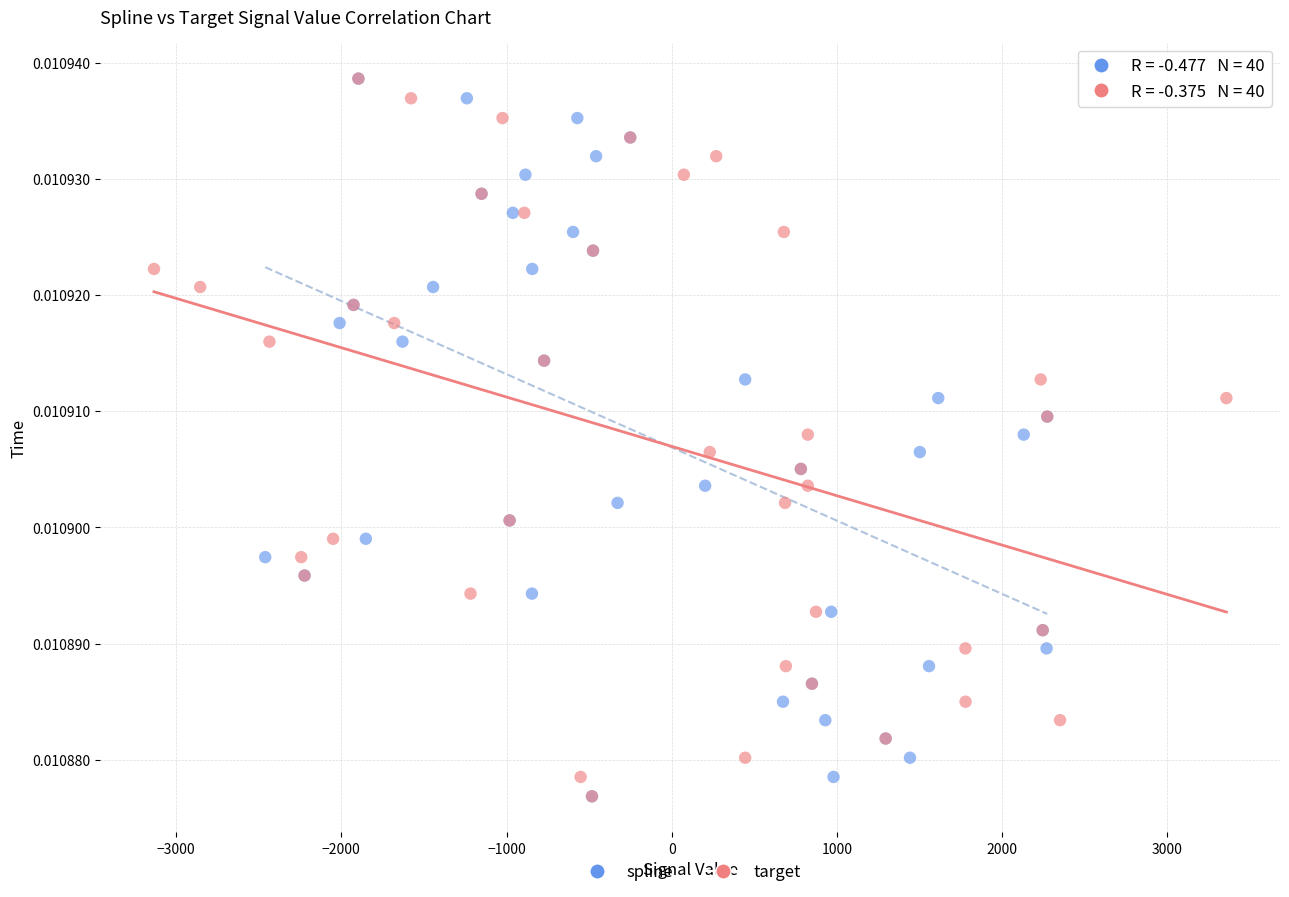

What are all the series names shown in the legend?

spline, target